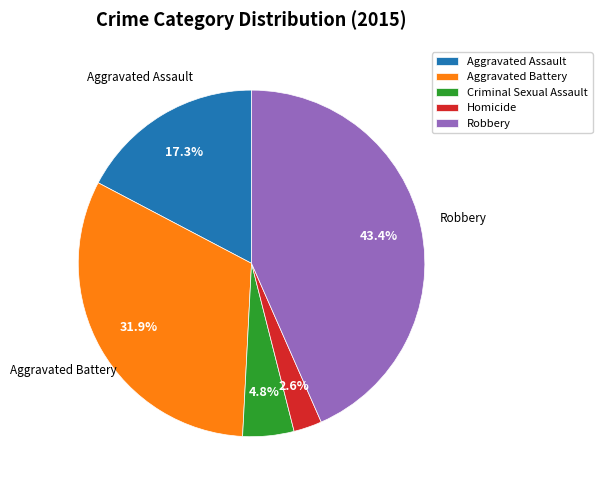

What is the smallest slice in the pie chart?

Homicide